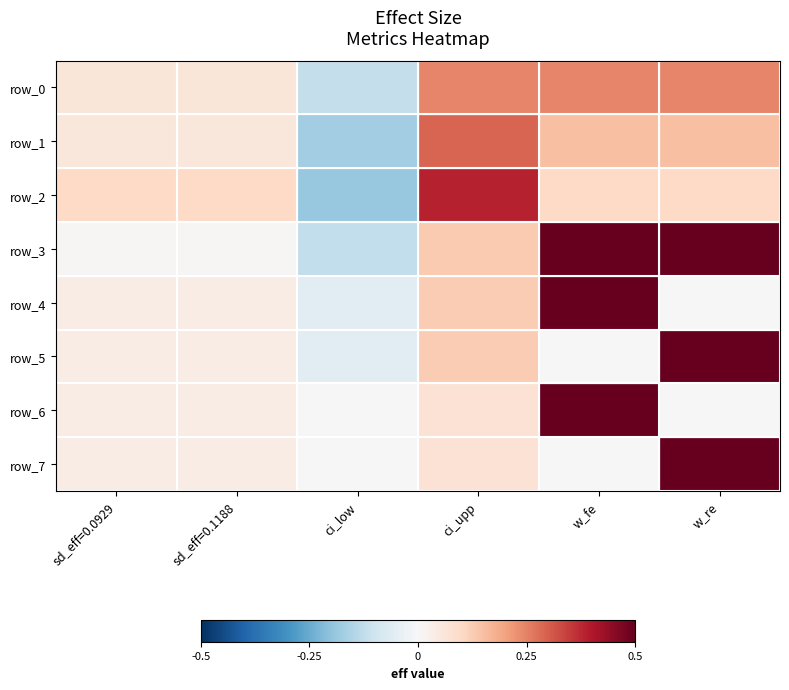

What is the maximum value shown in the chart?

1.0